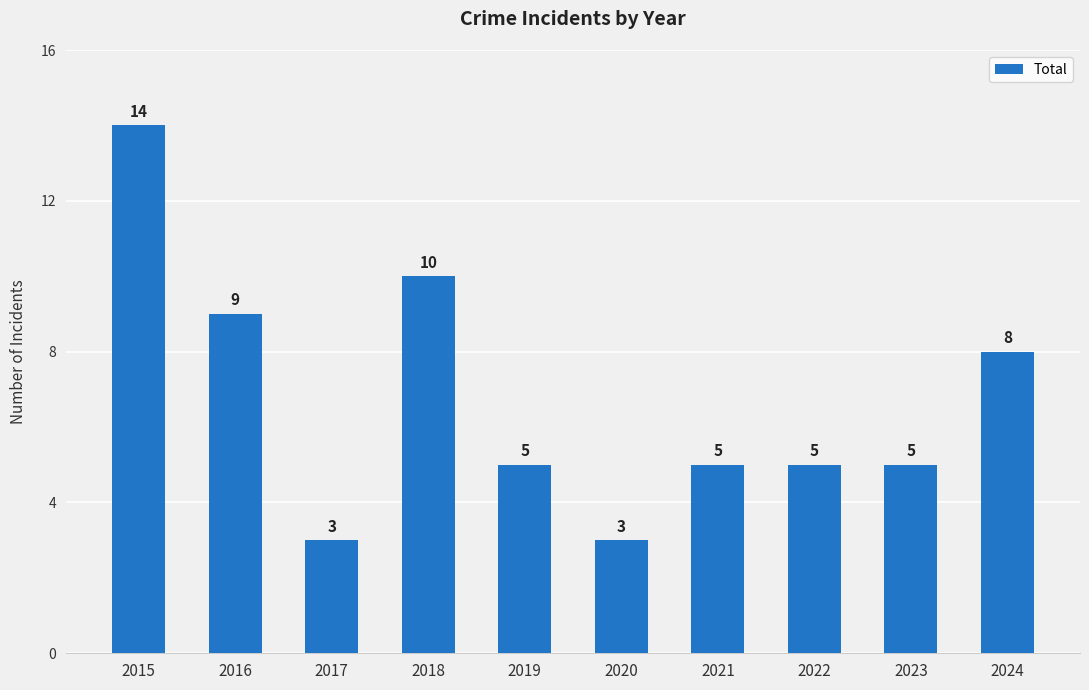

What is the sum of all values?

67